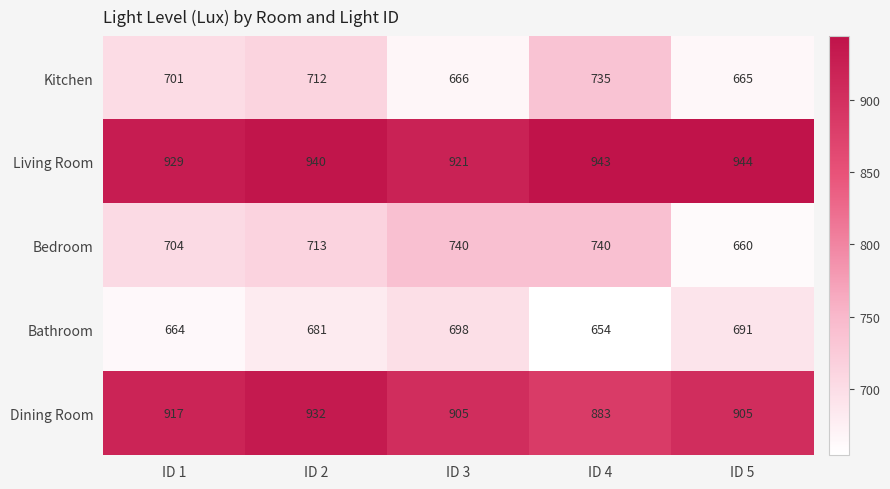

Count the number of data series in this chart.

5